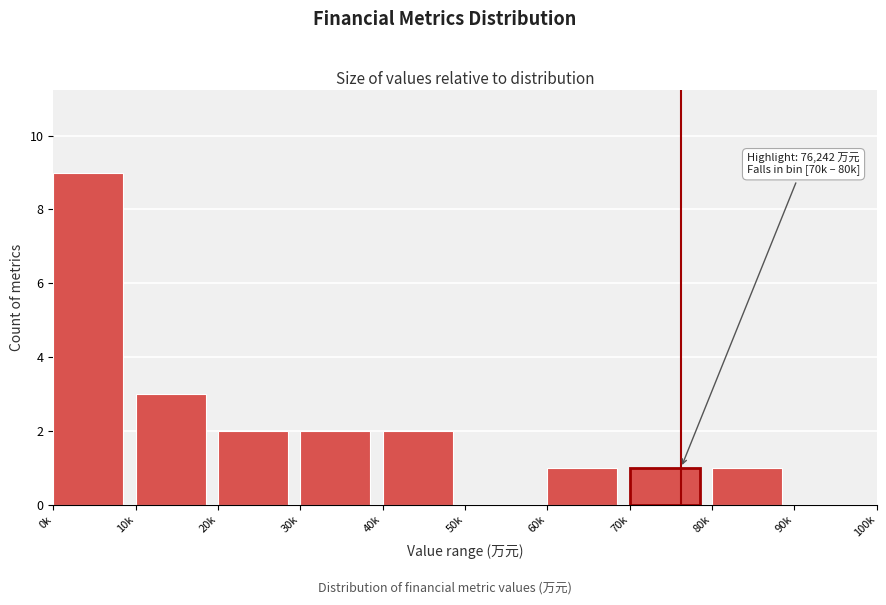

Reading left to right, what are all the values shown in this chart?

0k=9	10k=3	20k=2	30k=2	40k=2	50k=0	60k=1	70k=1	80k=1	90k=0